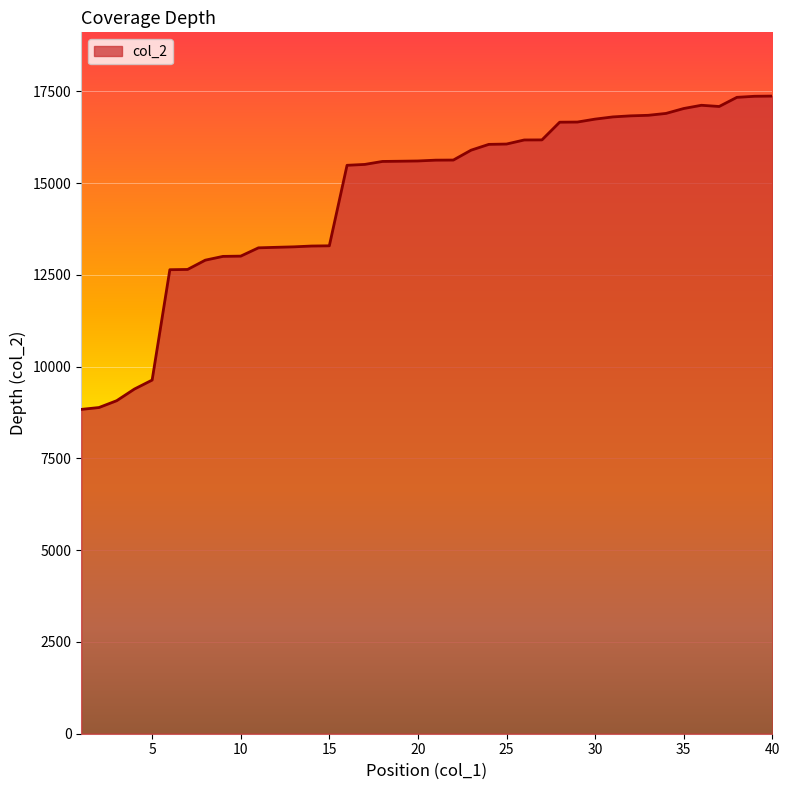

What is the maximum value shown in the chart?

17368